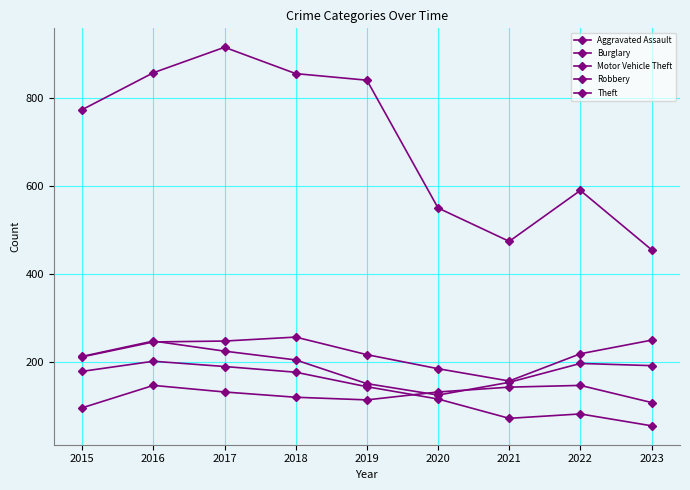

How many data points in Motor Vehicle Theft are less than 218?

4